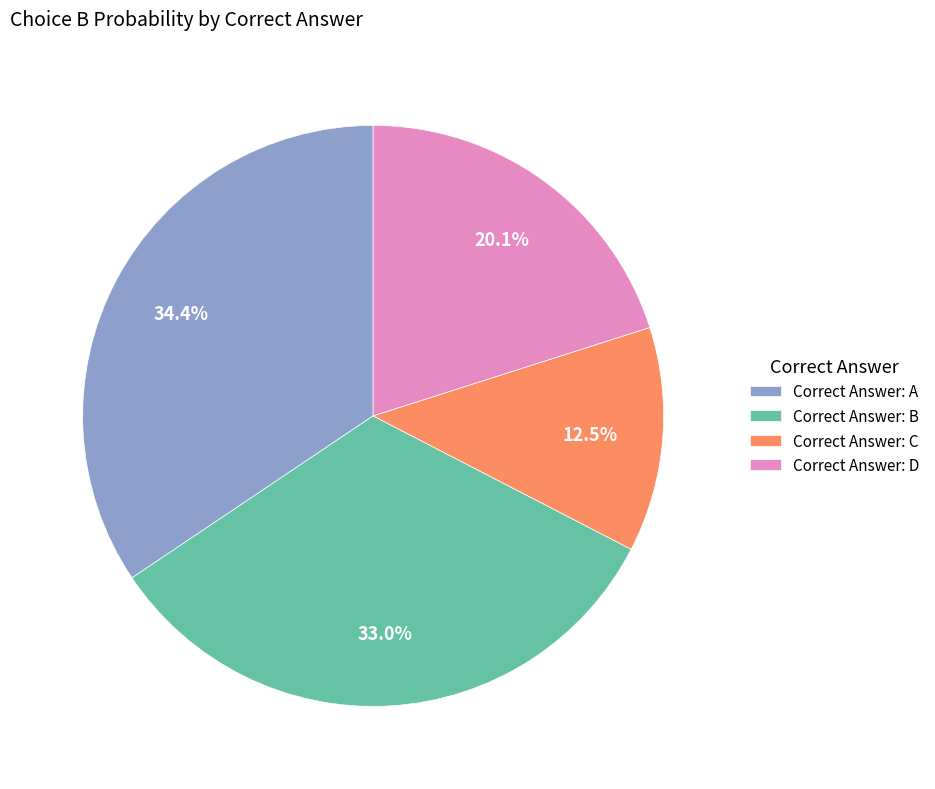

Is Correct Answer: C the majority of the pie?

No